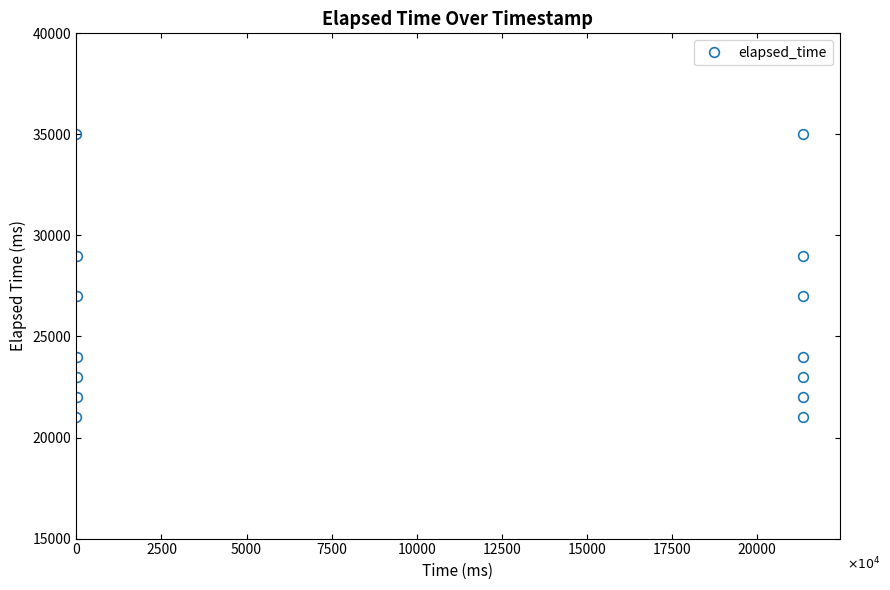

What is the sum of all values?

362000